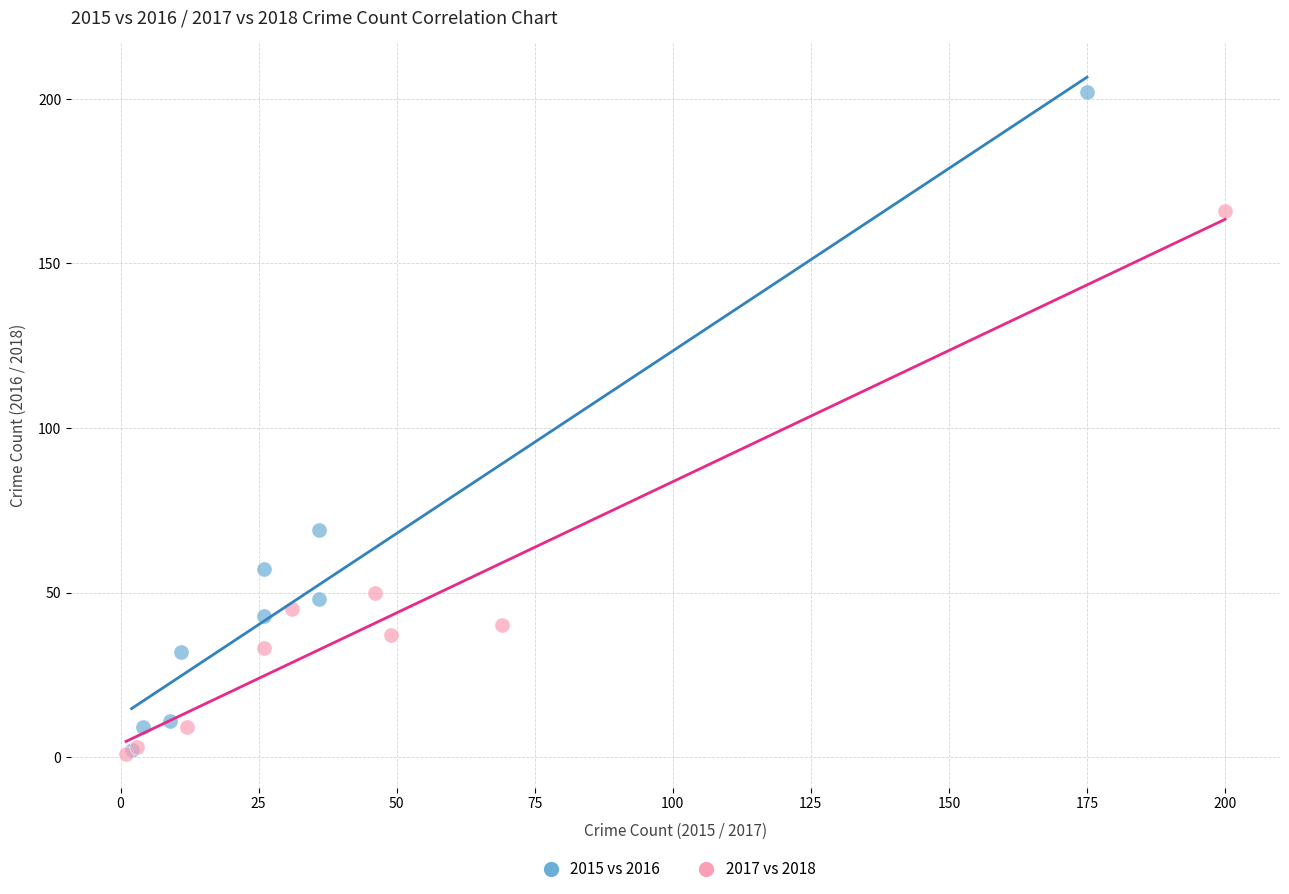

Which series reaches the maximum Y coordinate?

2015 vs 2016